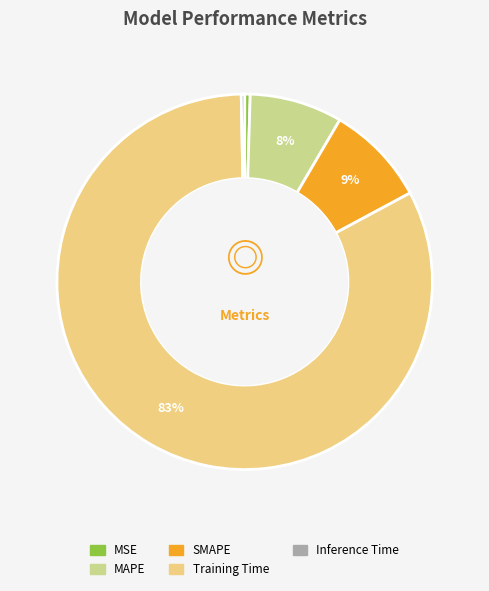

Is it true that SMAPE is 1% of the pie?

False